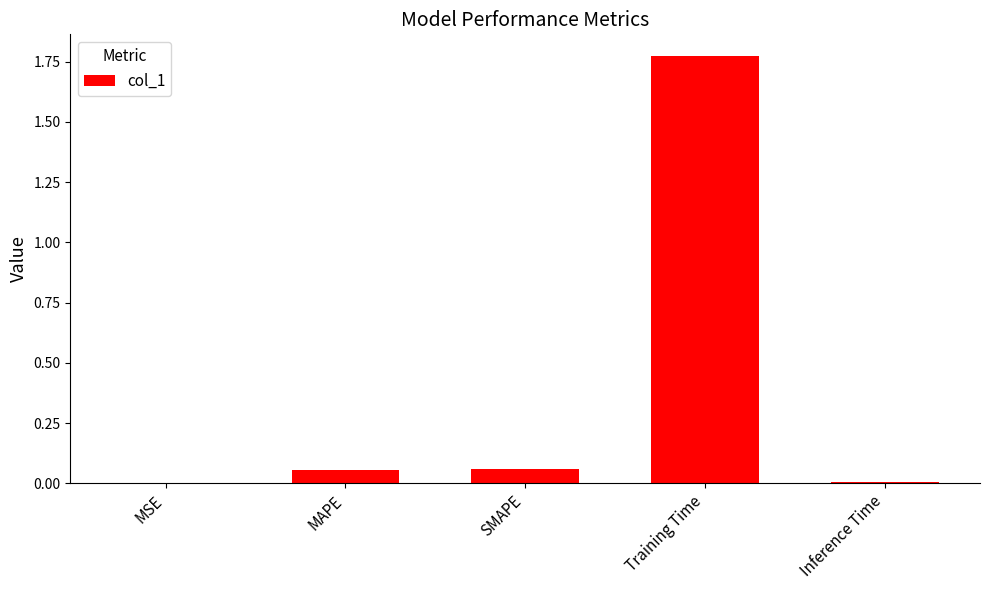

Which category has the highest value across all series?

Training Time